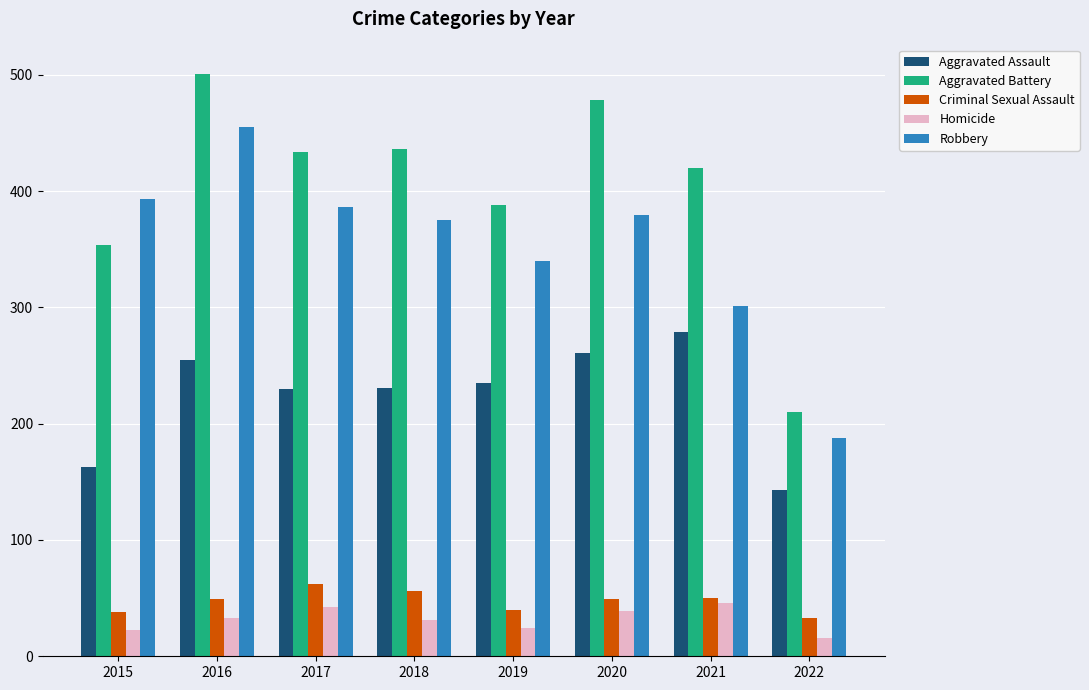

Which series has the widest spread of values?

Aggravated Battery